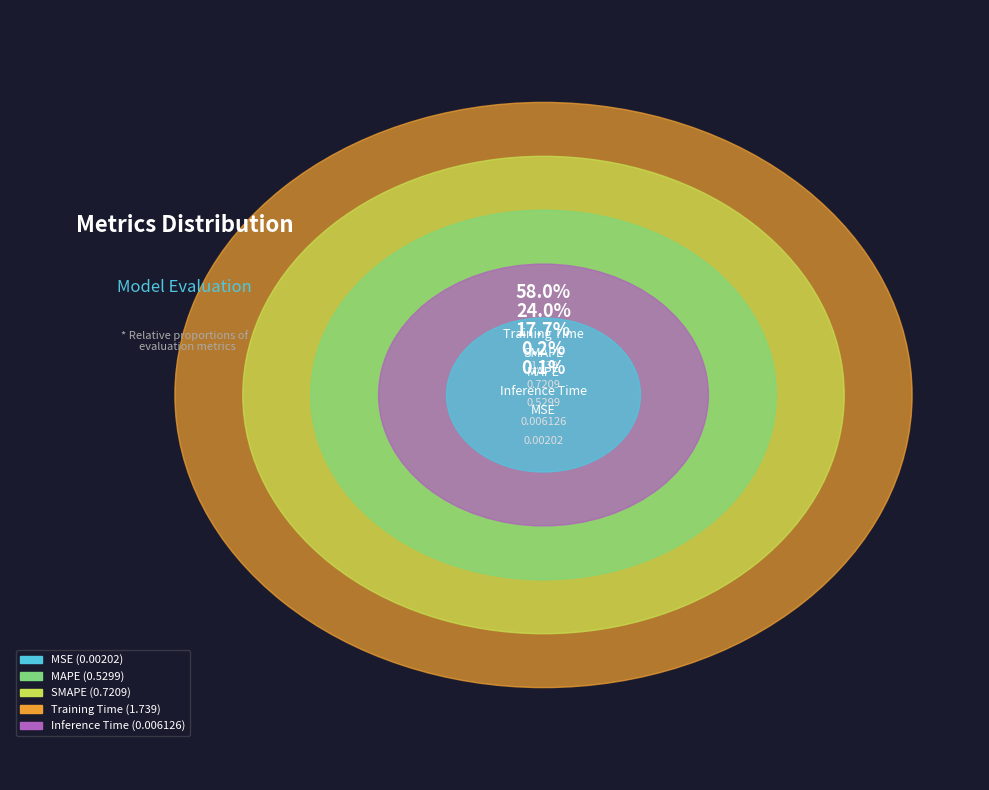

True or false: MAPE accounts for 8% of the total.

False